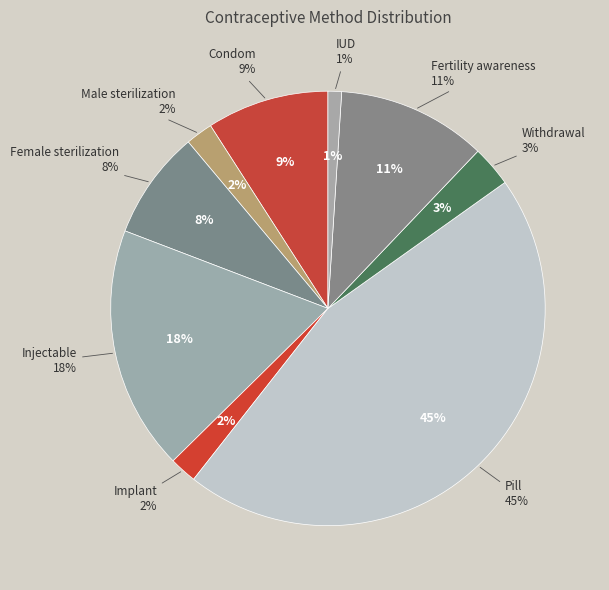

To the nearest percent, what percentage of the pie is Female sterilization?

8%